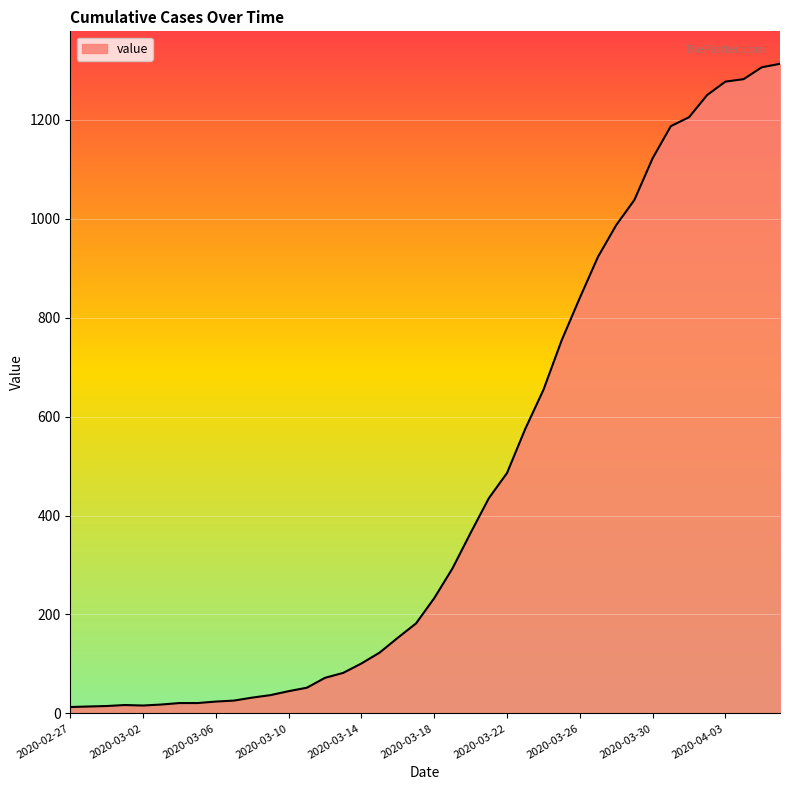

What is the greatest value displayed?

1313